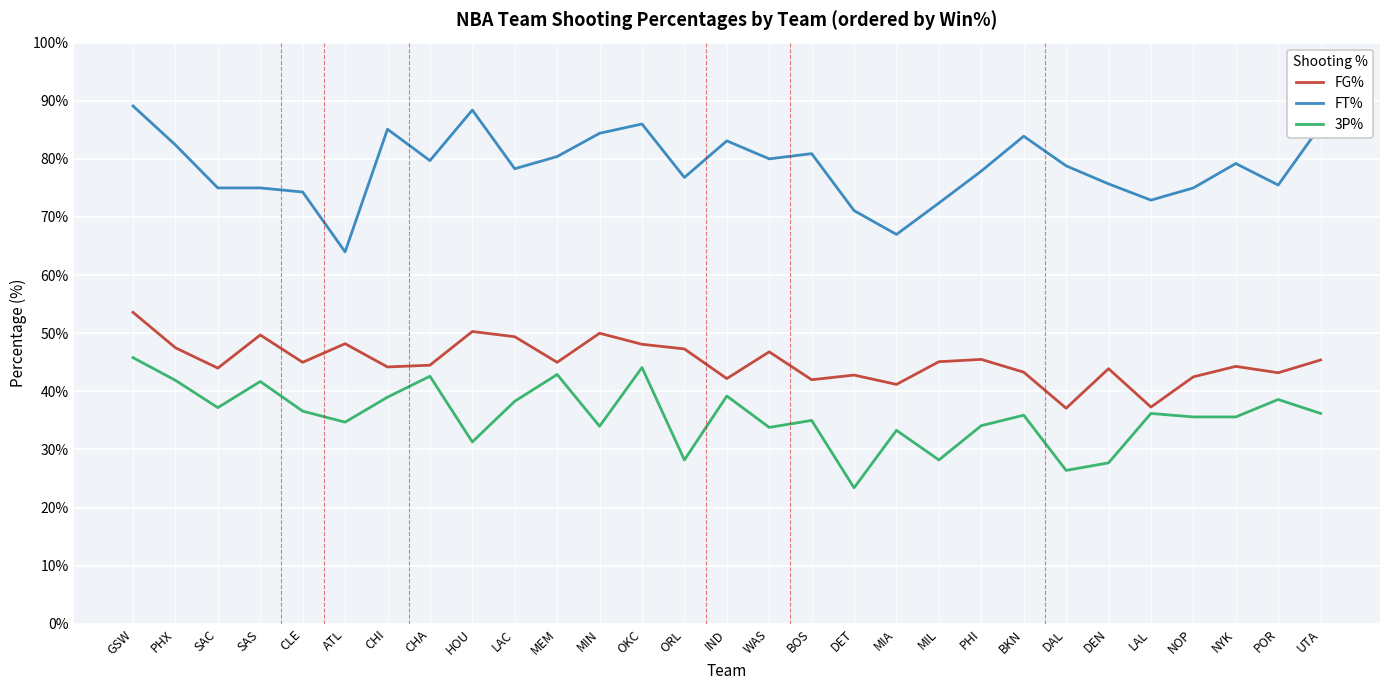

List the series in order of their overall mean, lowest first.

3P%, FG%, FT%